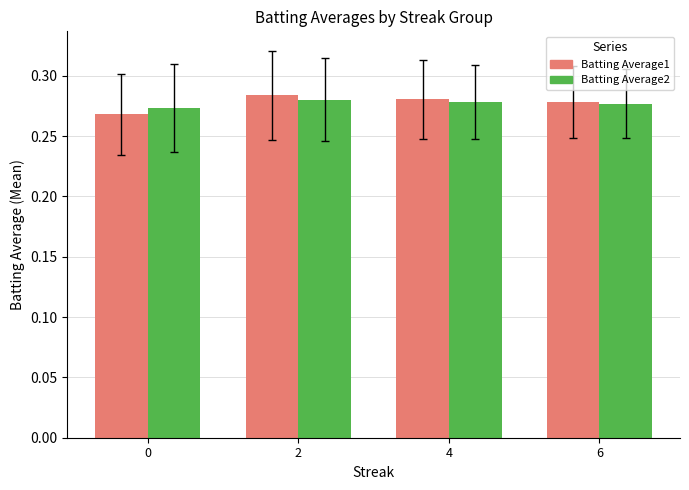

Which series changed the most between 0 and 4?

Batting Average1